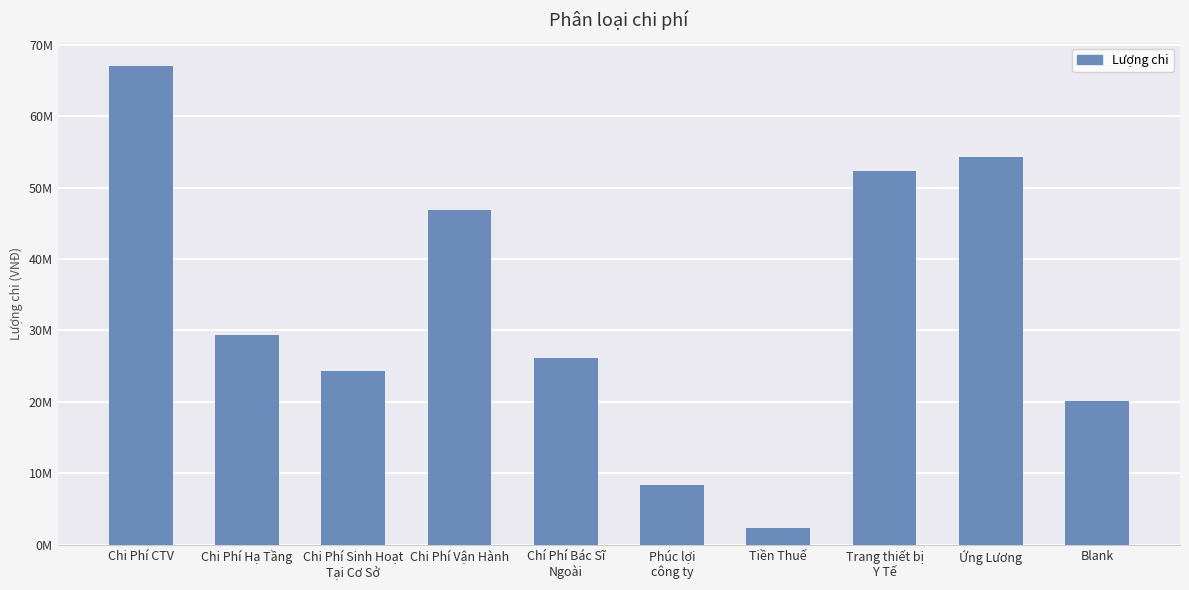

Rank the categories by value from highest to lowest.

Chi Phí CTV, Ứng Lương, Trang thiết bị
Y Tế, Chi Phí Vận Hành, Chi Phí Hạ Tầng, Chí Phí Bác Sĩ
Ngoài, Chi Phí Sinh Hoạt
Tại Cơ Sở, Blank, Phúc lợi
công ty, Tiền Thuế